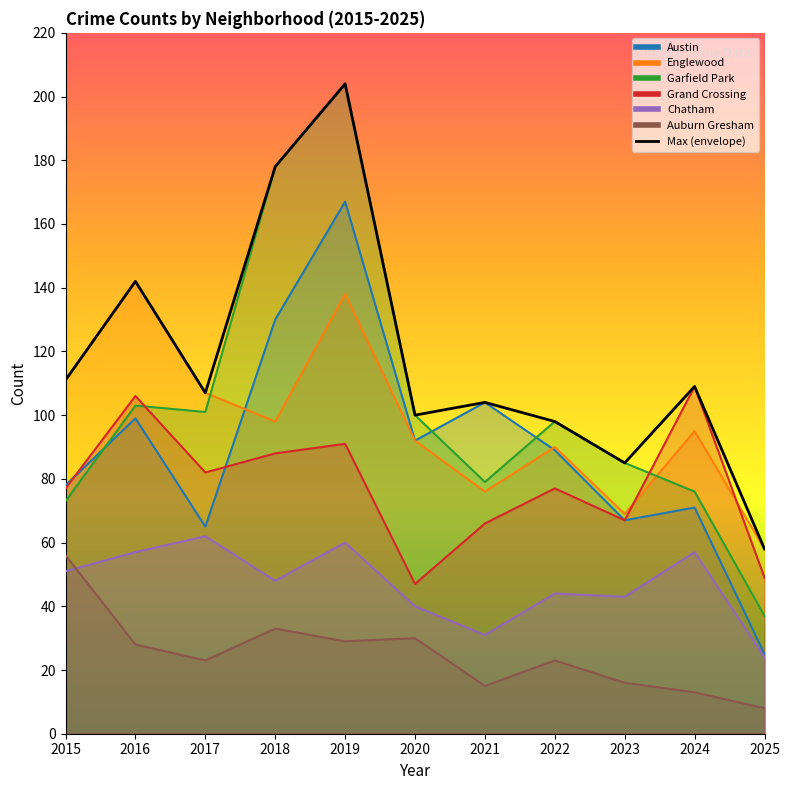

How many points are lower than both their immediate neighbors (excluding endpoints)?

3